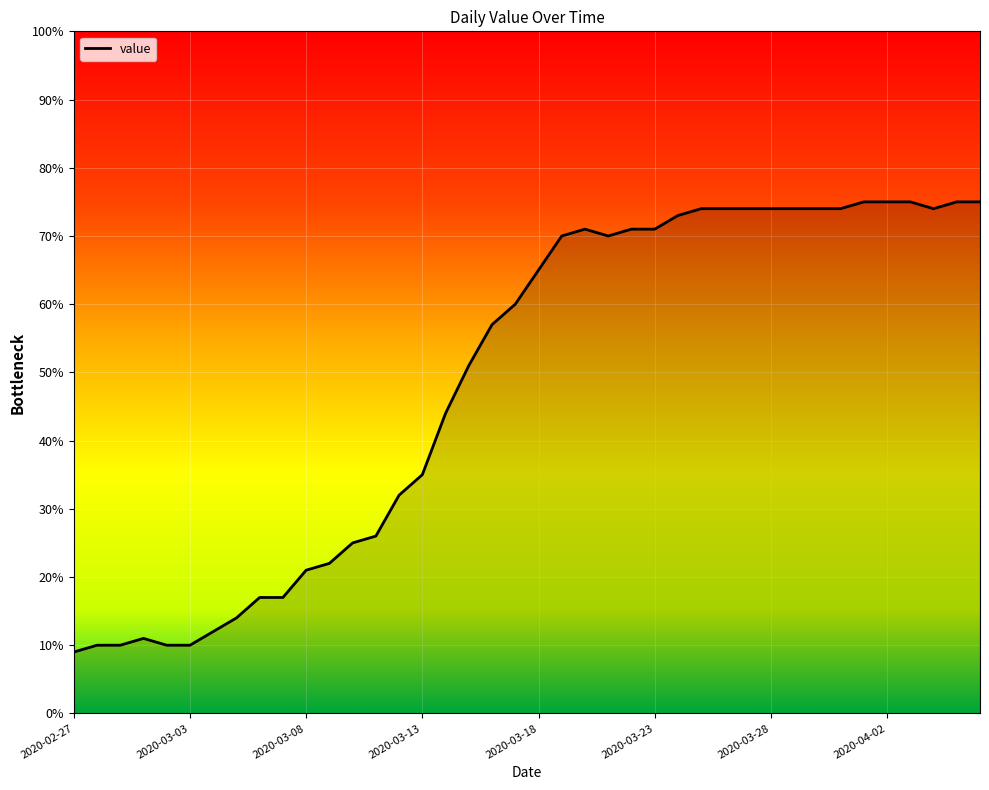

What is the difference between the maximum and minimum values?

66